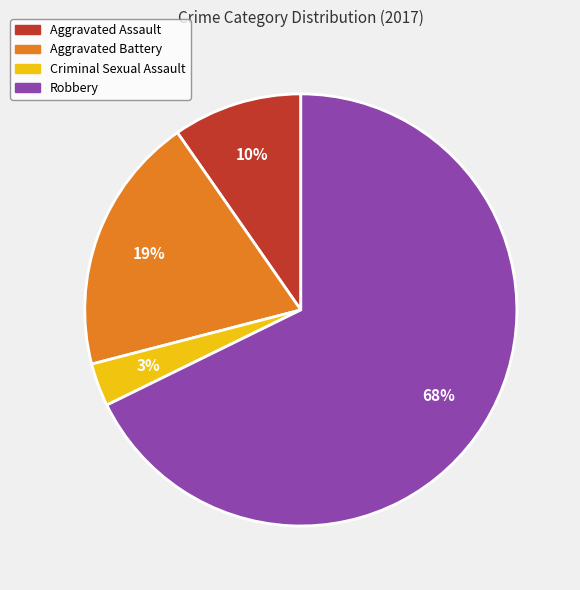

Which slice is the largest?

Robbery